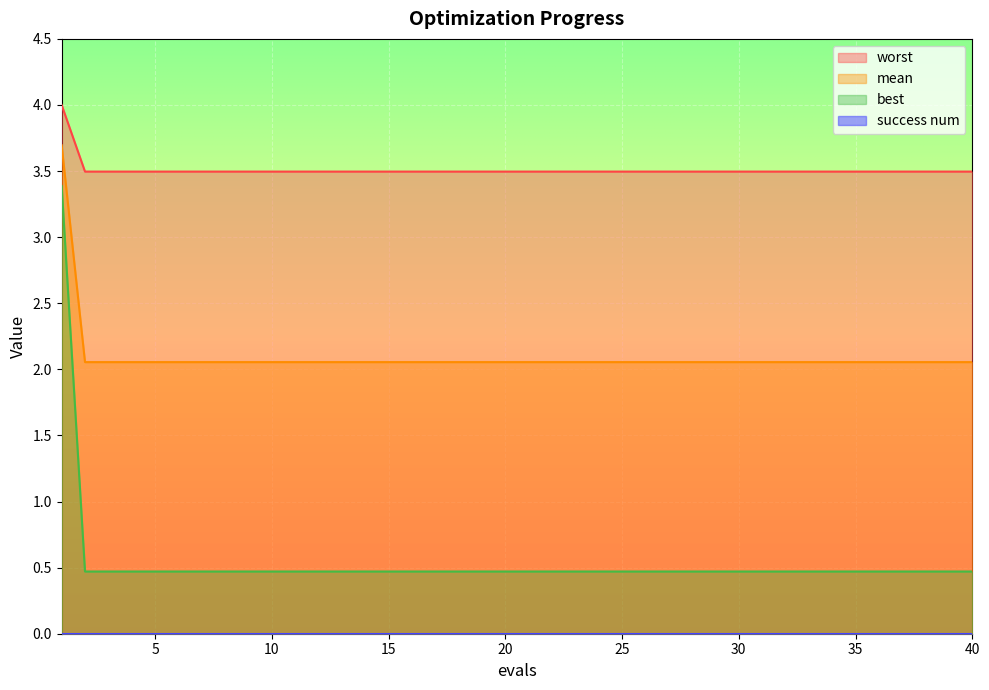

What is the average value of the mean series?

0.5